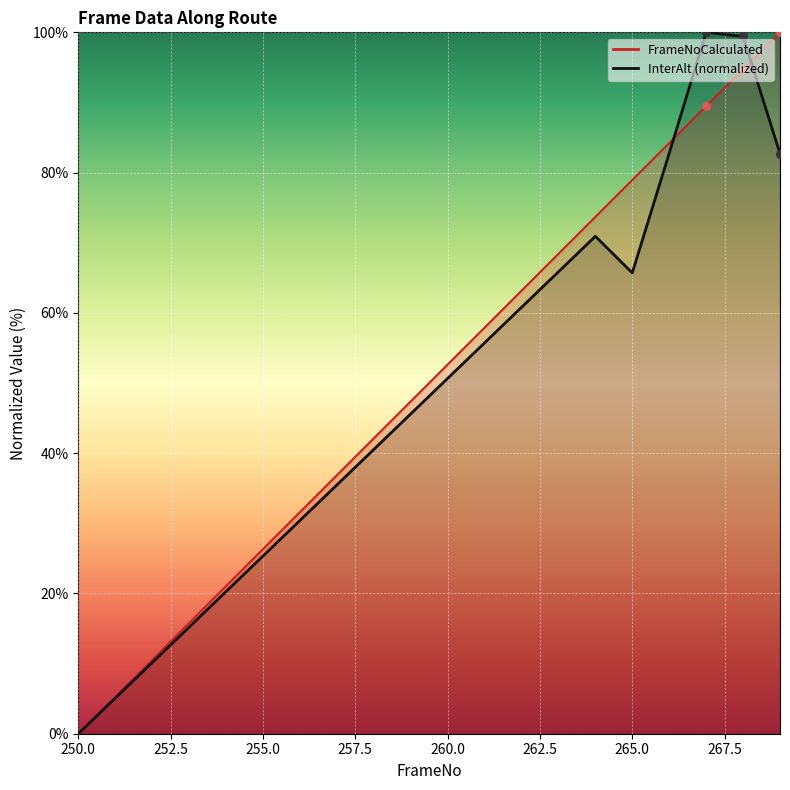

Which series reaches the maximum Y coordinate?

FrameNoCalculated